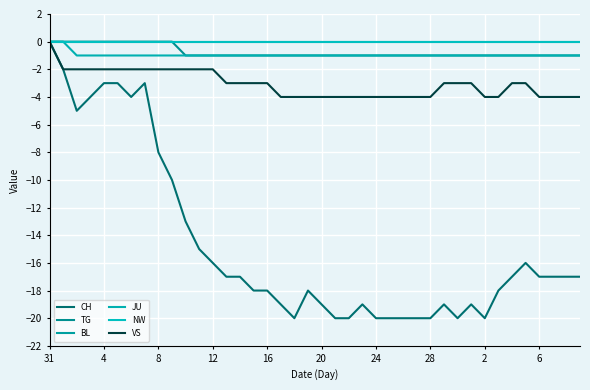

True or false: VS and NW cross at least once.

False